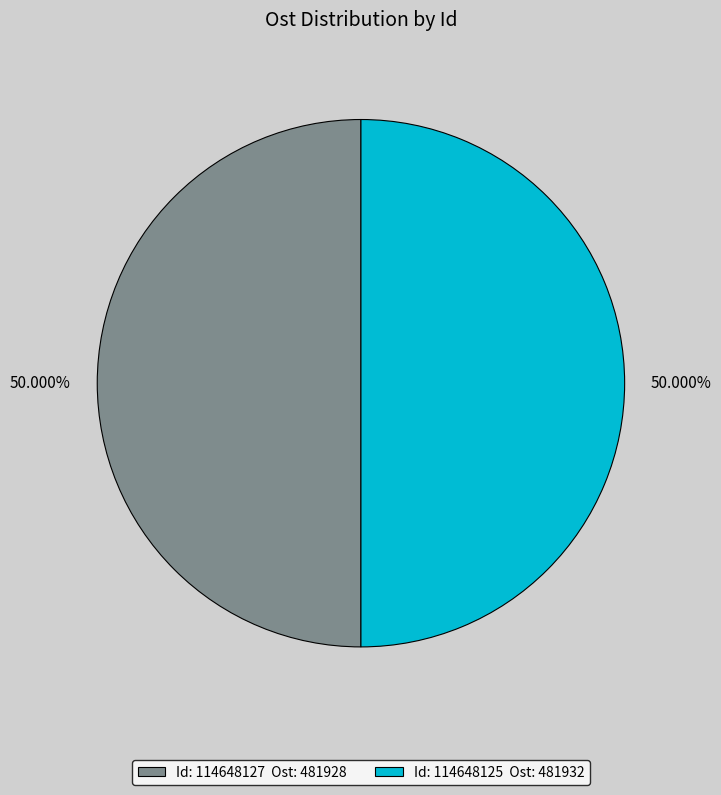

Approximately how many times larger is the value at Id: 114648125 Ost: 481932 compared to Id: 114648127 Ost: 481928?

1.0